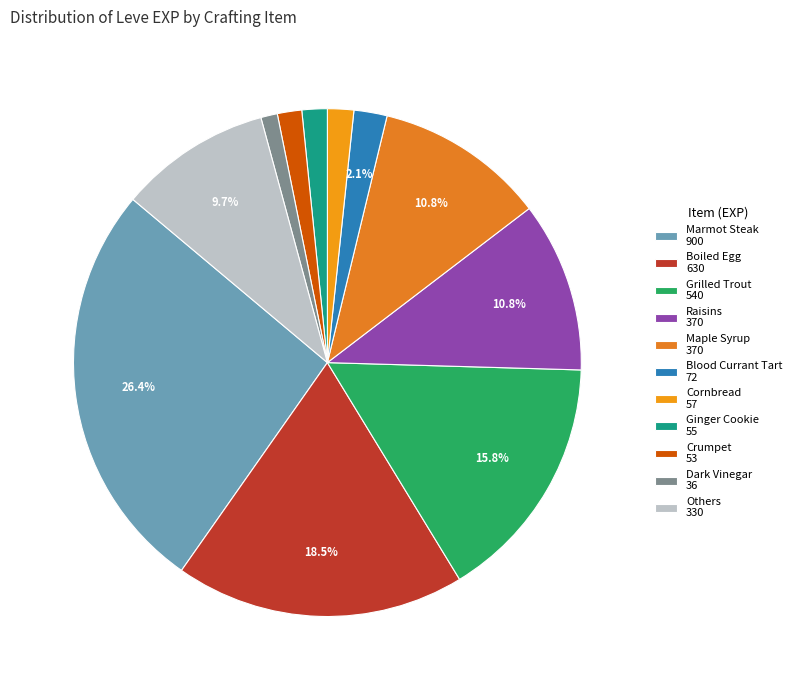

Which category has the biggest portion of the pie?

Marmot Steak 900